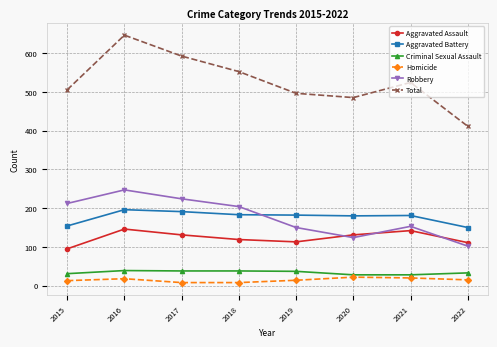

How many categories are shown in the chart?

8